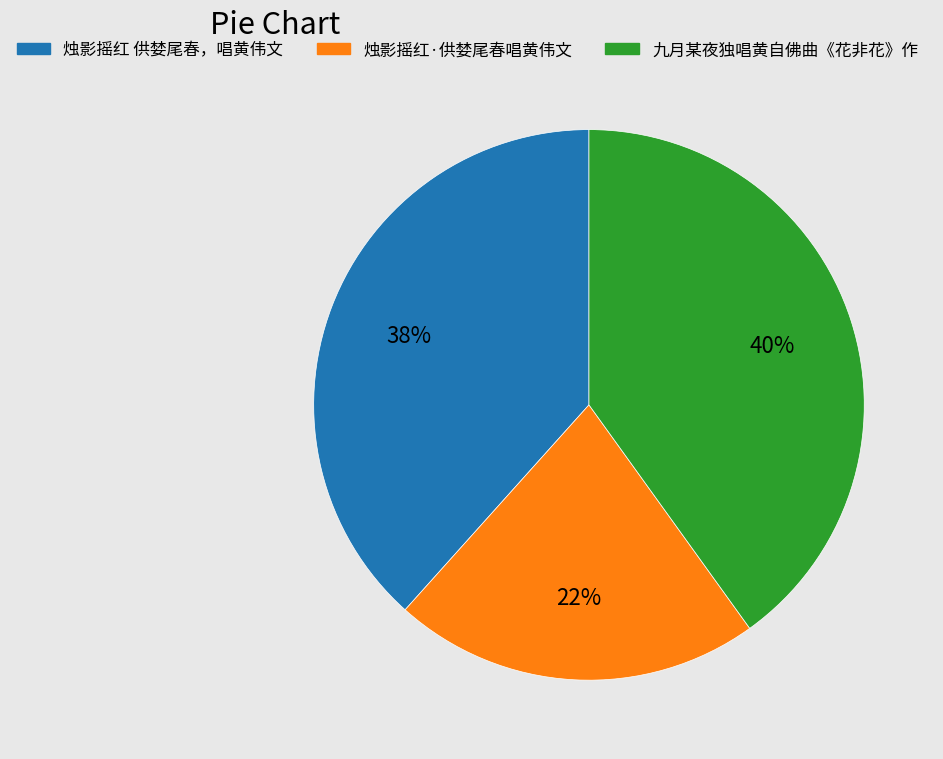

Does any single category account for the majority?

No